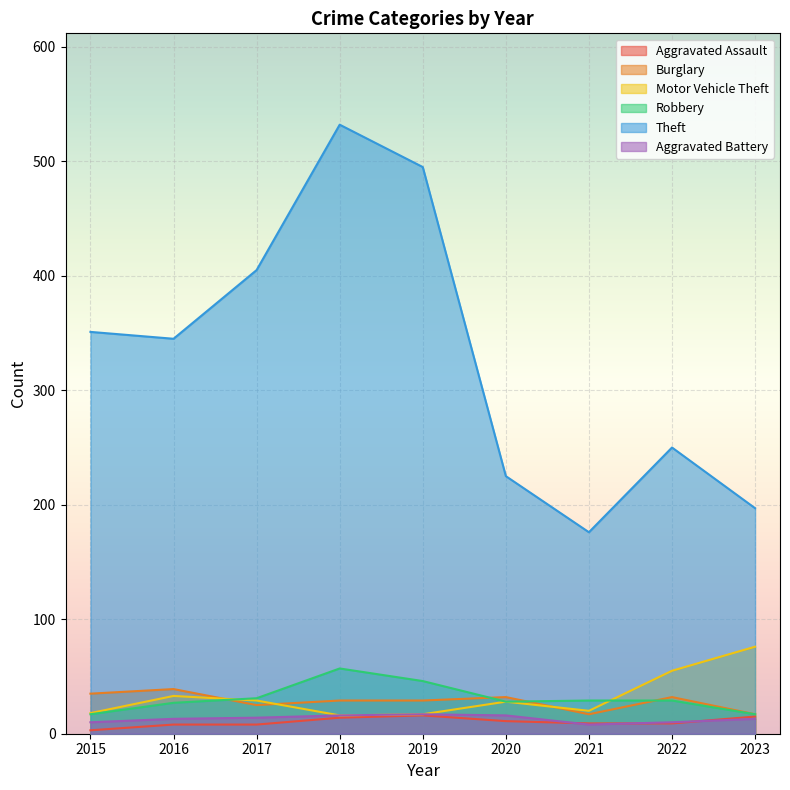

True or false: Theft and Robbery cross at least once.

False